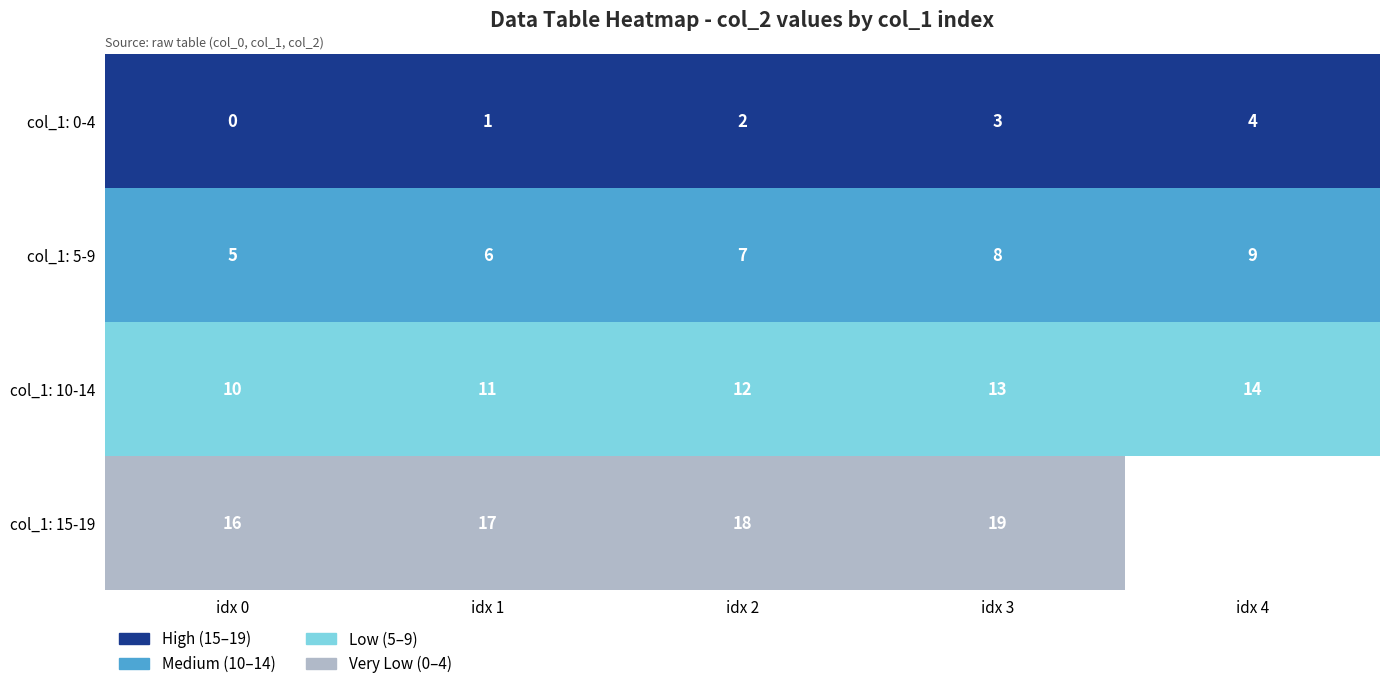

What is the difference between the highest and lowest values at idx 1?

16